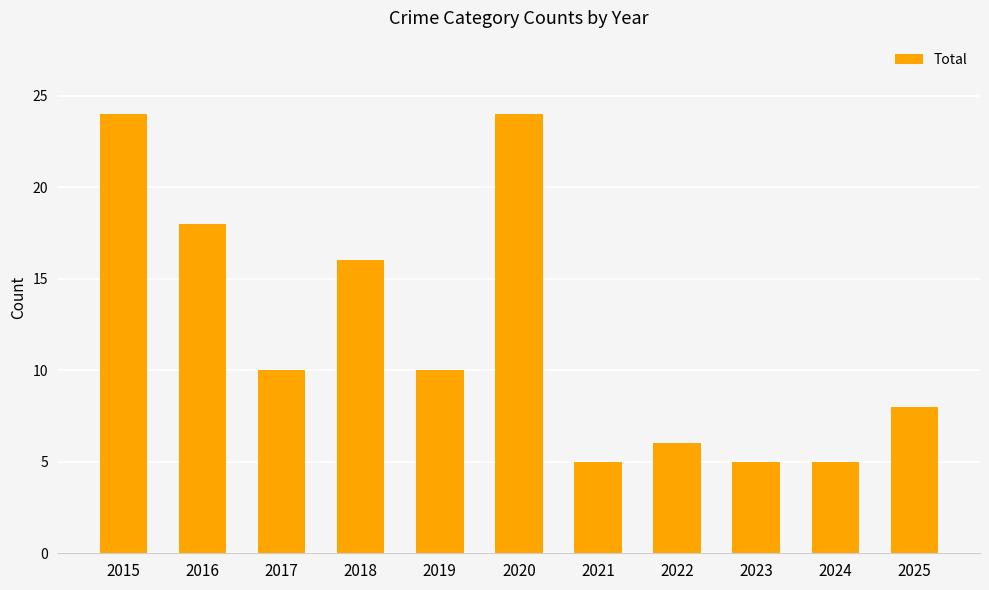

What is the ratio of the value at 2015 to the value at 2023?

4.8